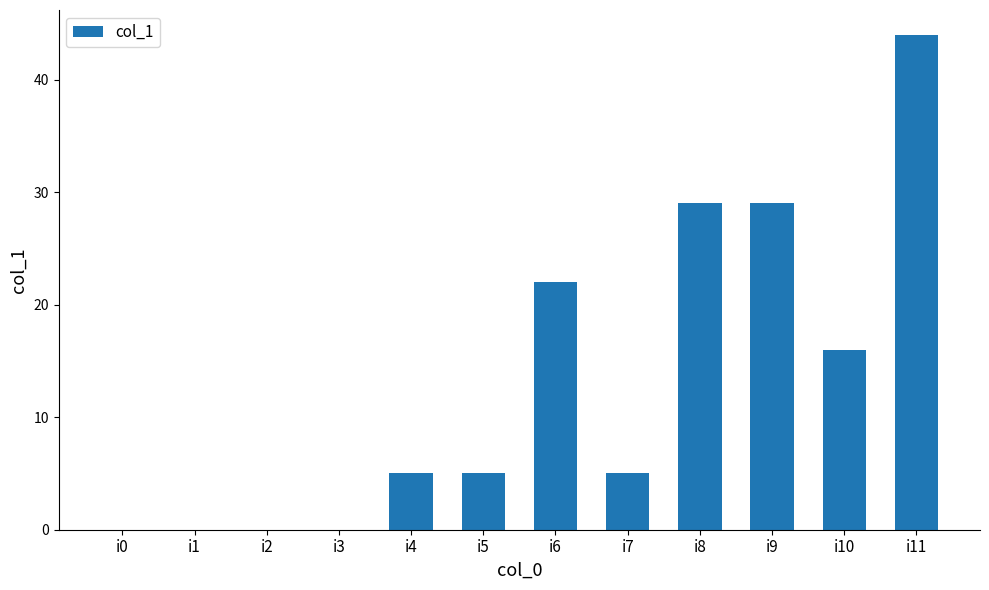

The chart shows a value of 29 at i8. True or false?

True